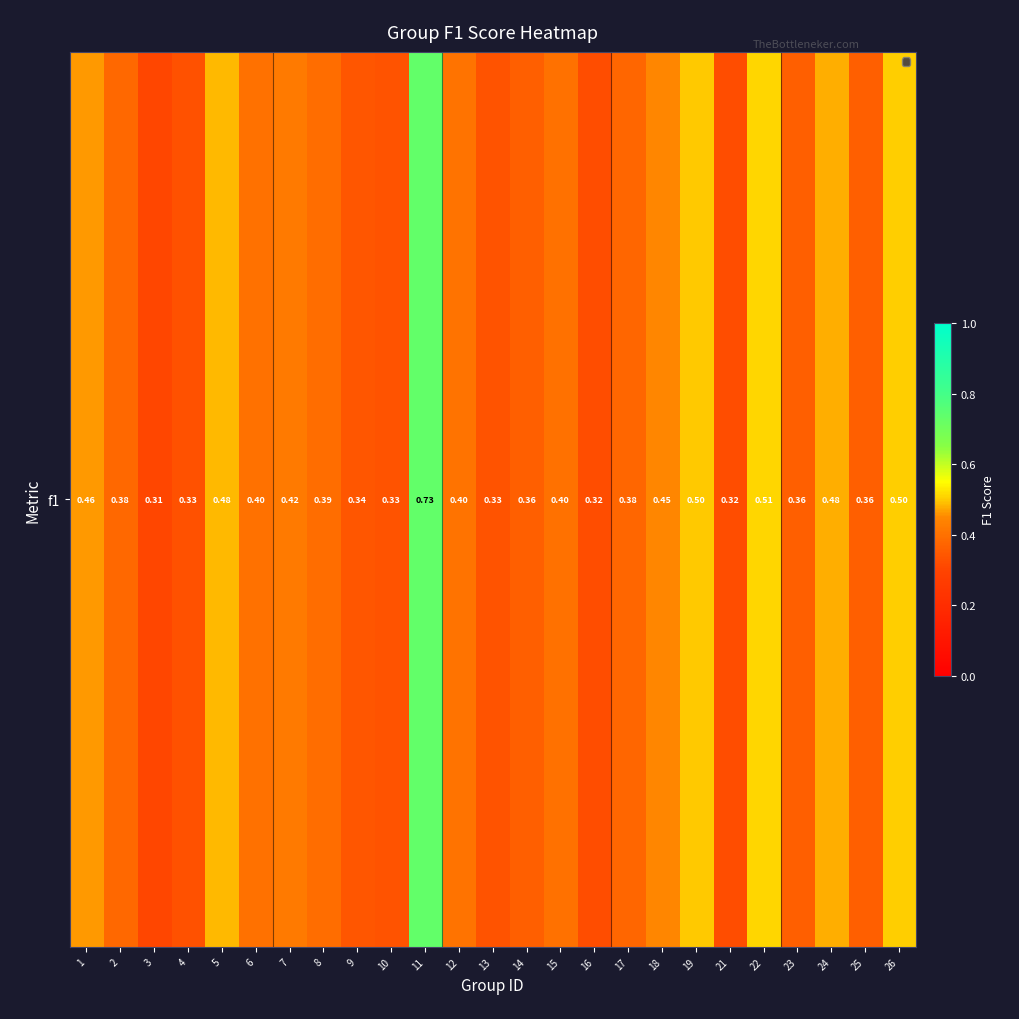

Reading left to right, what are all the values shown in this chart?

1=0.5	2=0.4	3=0.3	4=0.3	5=0.5	6=0.4	7=0.4	8=0.4	9=0.3	10=0.3	11=0.7	12=0.4	13=0.3	14=0.4	15=0.4	16=0.3	17=0.4	18=0.4	19=0.5	21=0.3	22=0.5	23=0.4	24=0.5	25=0.4	26=0.5